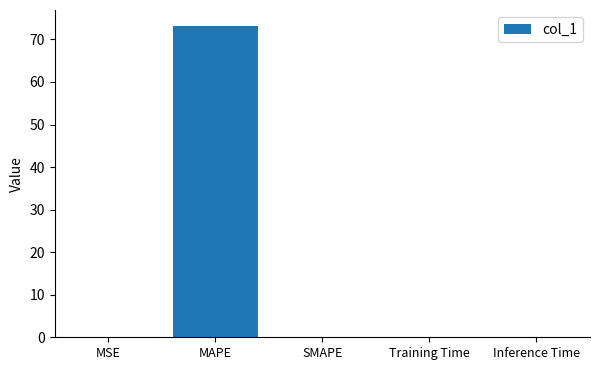

Are the bars horizontal?

No